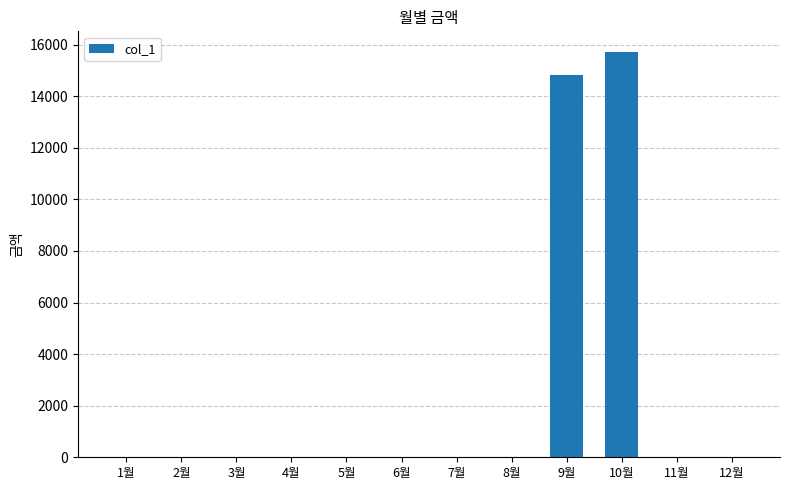

Which category has the highest value across all series?

10월